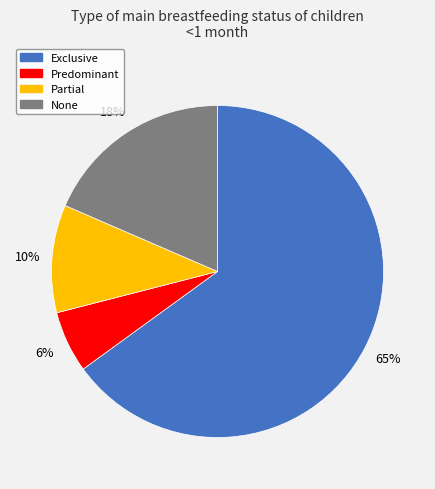

Between Exclusive and Predominant, which is larger?

Exclusive